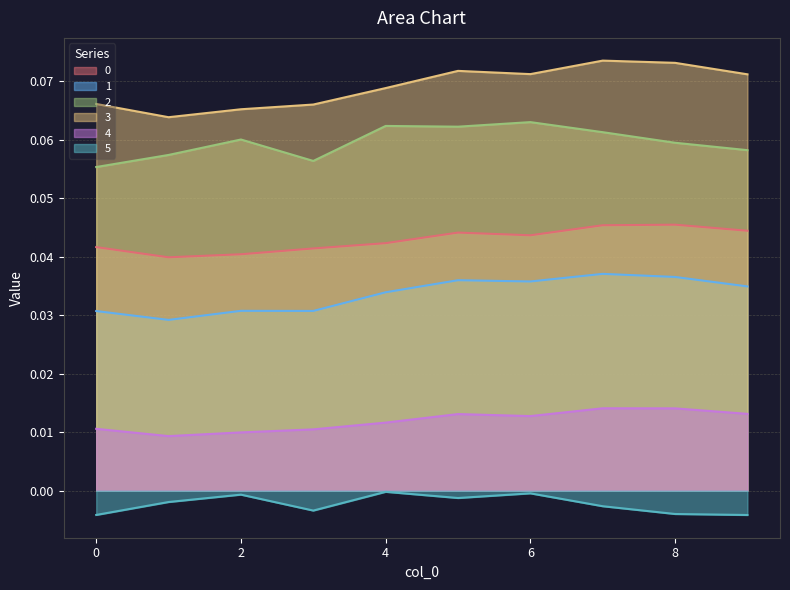

Rank the series by their maximum value, from highest to lowest.

3, 2, 0, 1, 4, 5